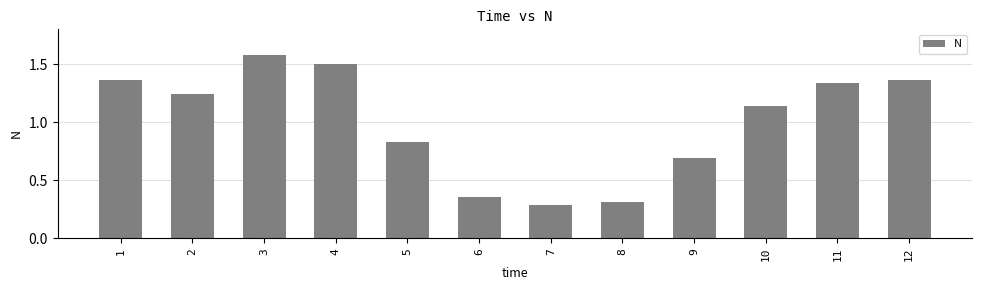

Does the chart contain stacked bars?

No